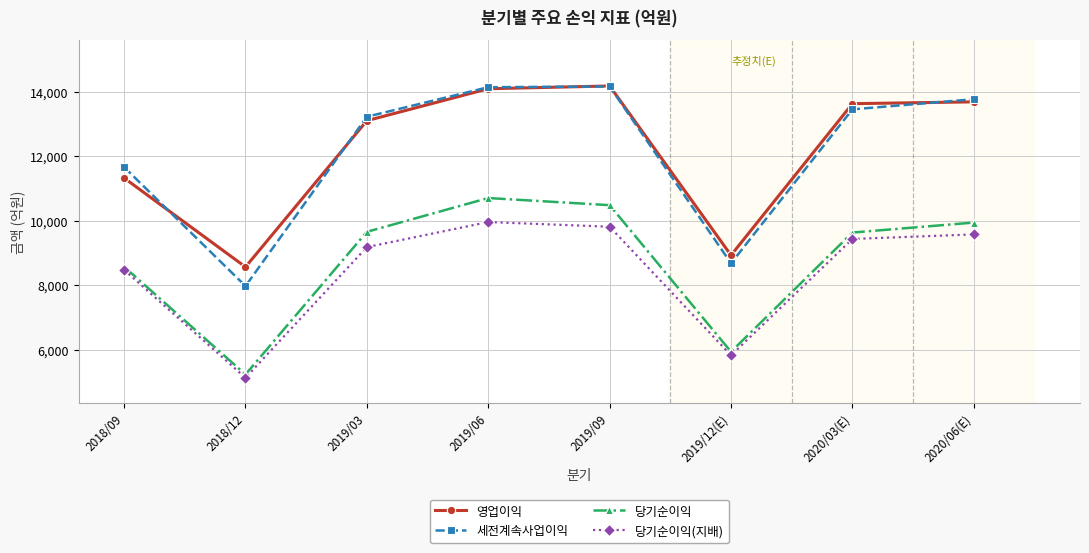

What is the minimum value for 당기순이익(지배)?

5133